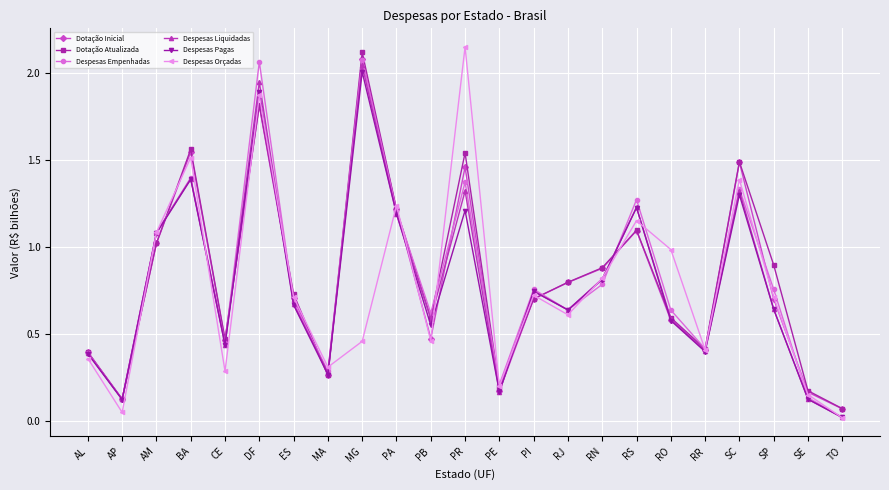

True or false: Despesas Empenhadas has more than 0 interior local peaks.

True